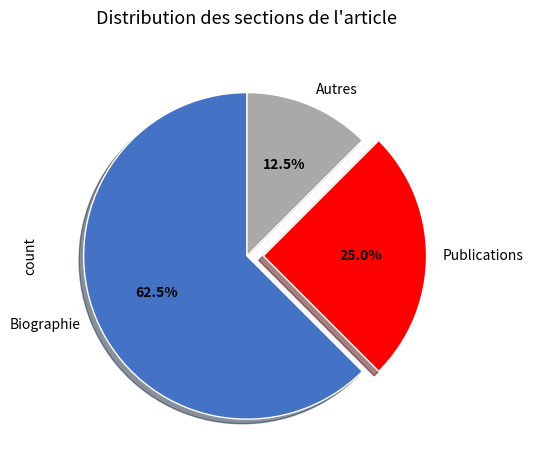

What is the largest slice in the pie chart?

Biographie